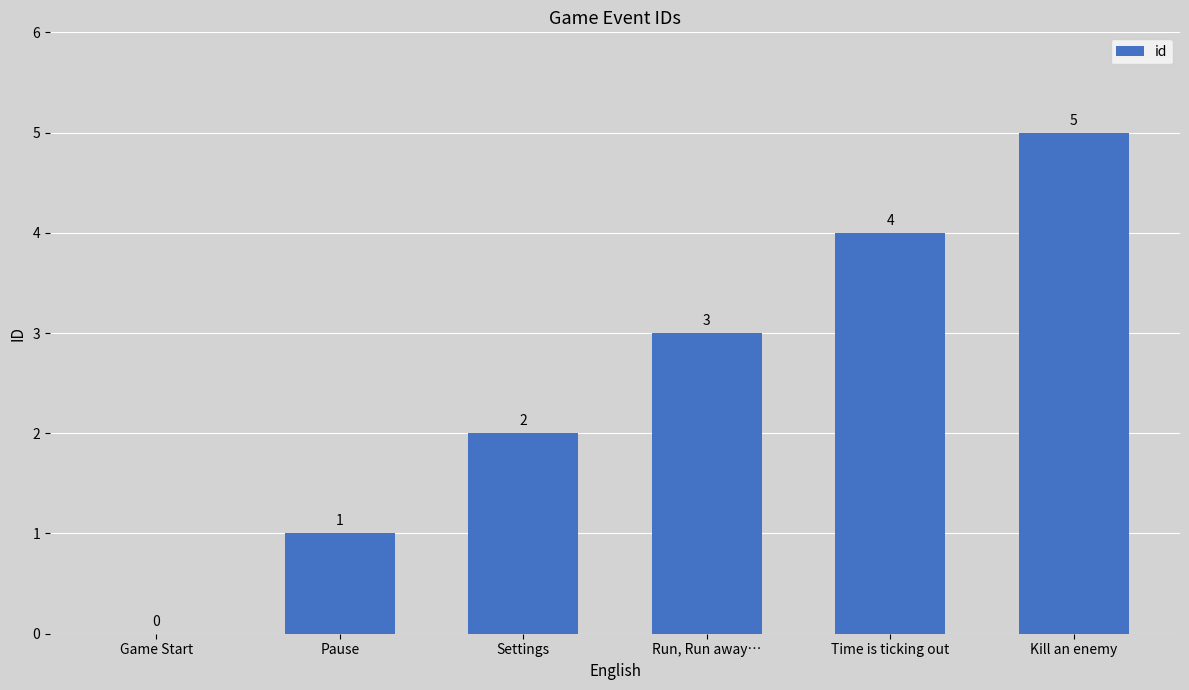

What is the sum of the values at Pause and Time is ticking out?

5